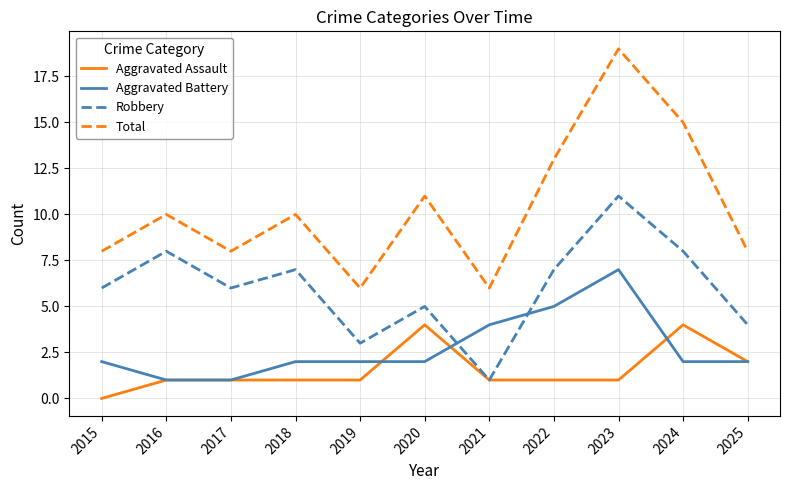

How many Aggravated Assault values are between 1 and 2?

8